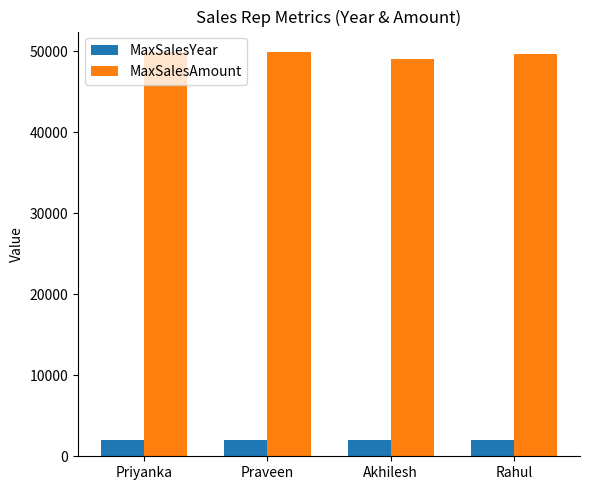

The MaxSalesAmount series shows 49918 at Priyanka. True or false?

True